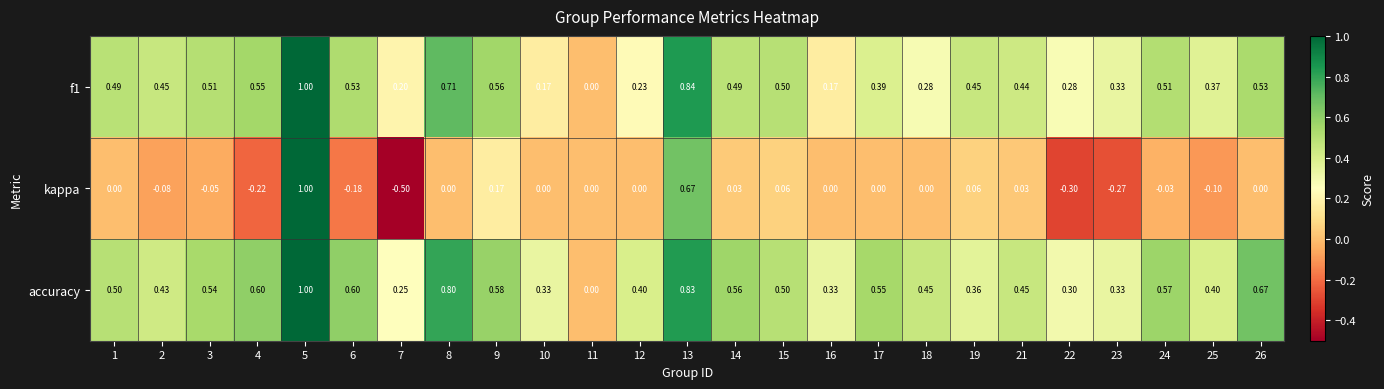

How many data points in accuracy are above 0?

24